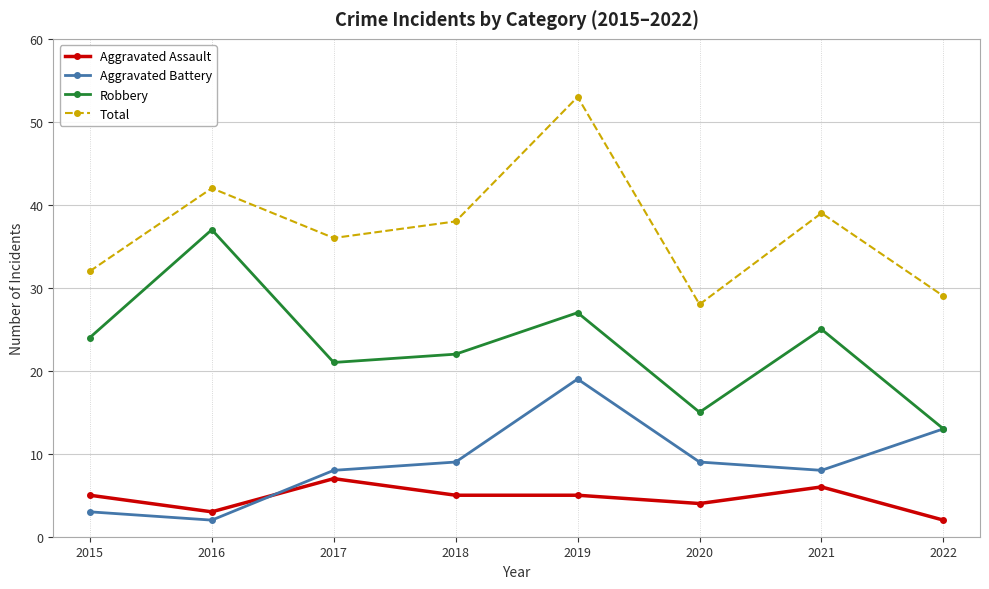

What are all the series names shown in the legend?

Aggravated Assault, Aggravated Battery, Robbery, Total